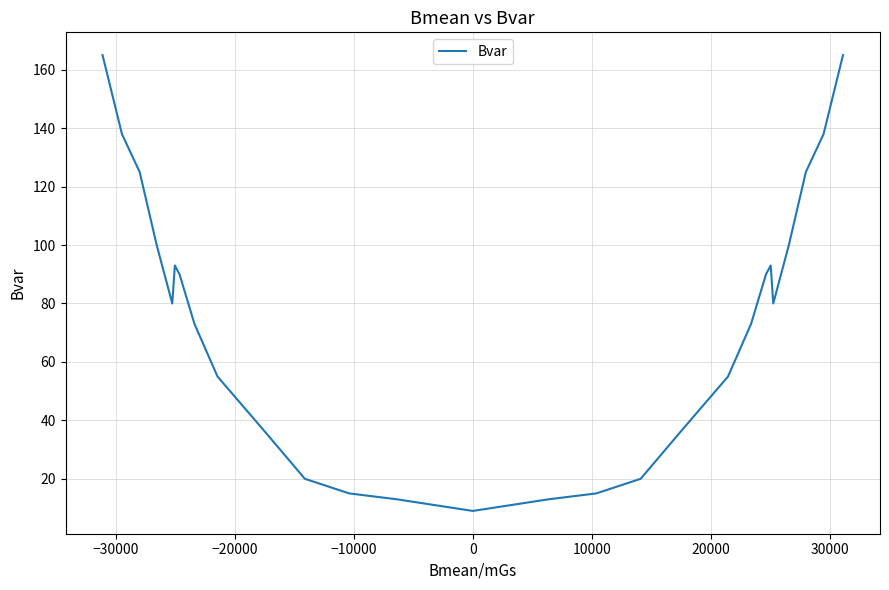

How many categories are shown in the chart?

27